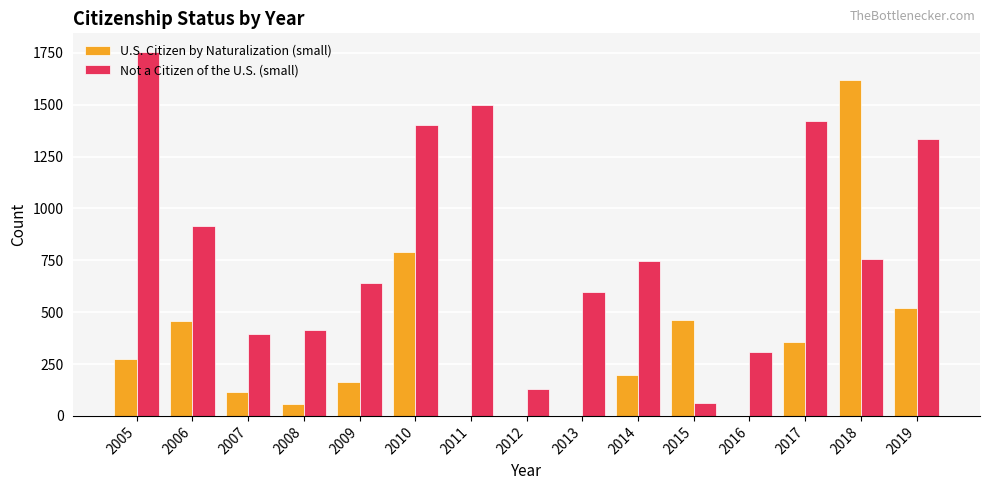

Does the chart contain stacked bars?

No